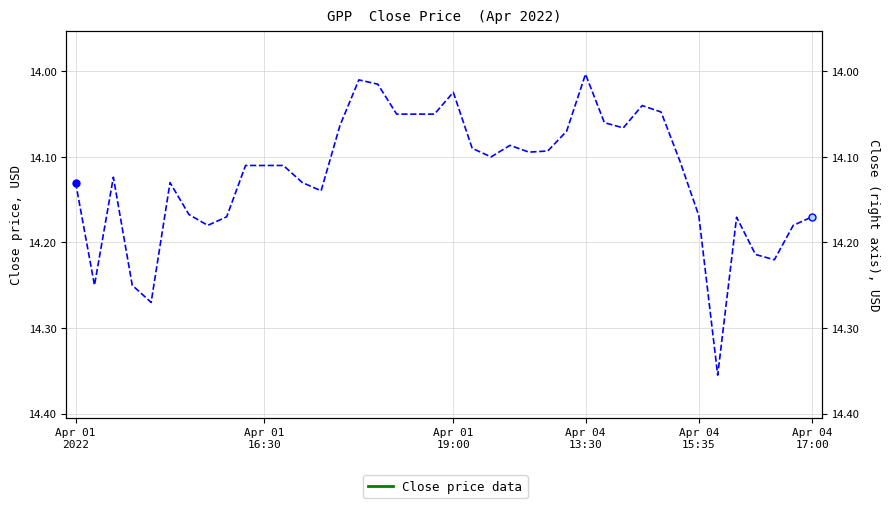

Does the chart have visible grid lines?

Yes